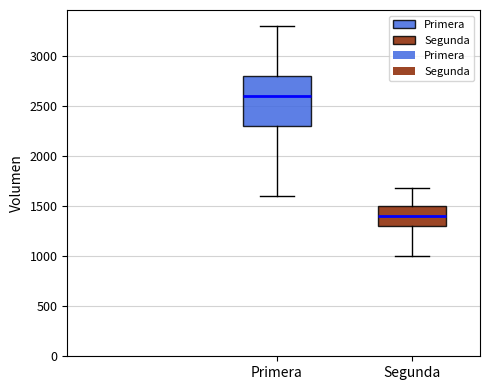

Where does the lower whisker of the box for Segunda end on the y-axis? The values are not printed on the chart, so give them approximately, as read against the axis.

1000